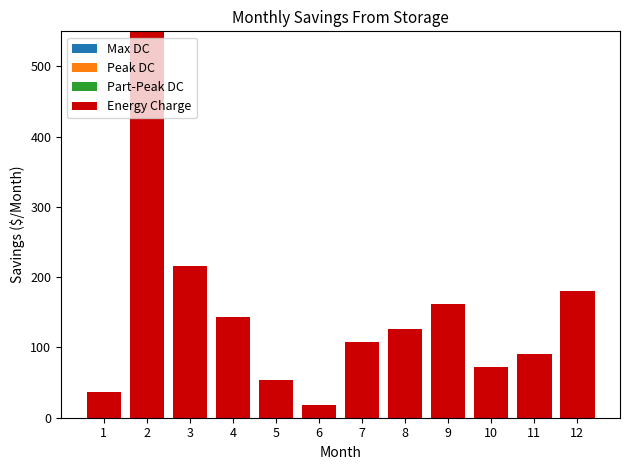

How many groups of bars are there?

12